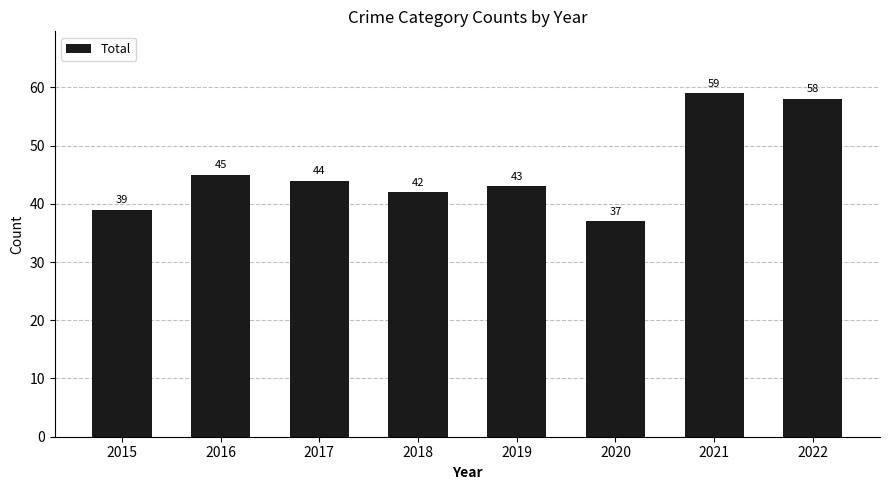

Reading right to left, what are all the values shown in this chart?

2022=58	2021=59	2020=37	2019=43	2018=42	2017=44	2016=45	2015=39